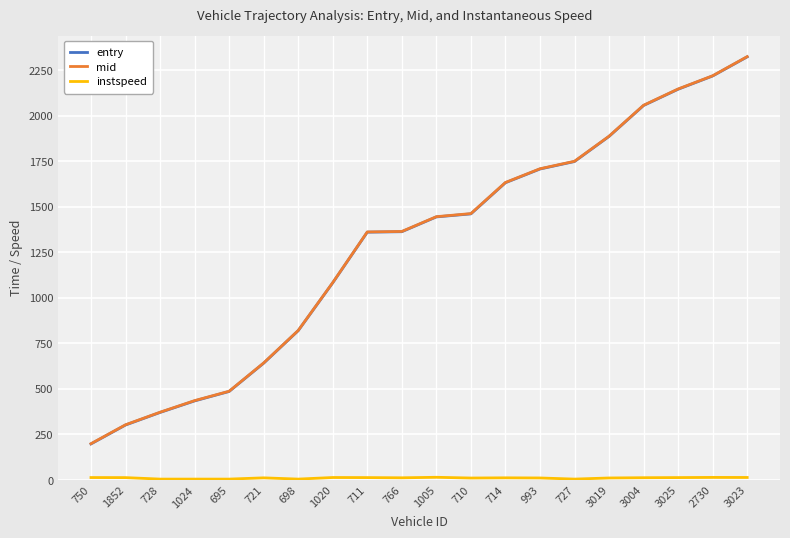

Is it true that mid equals 3269.8 at 3023?

False